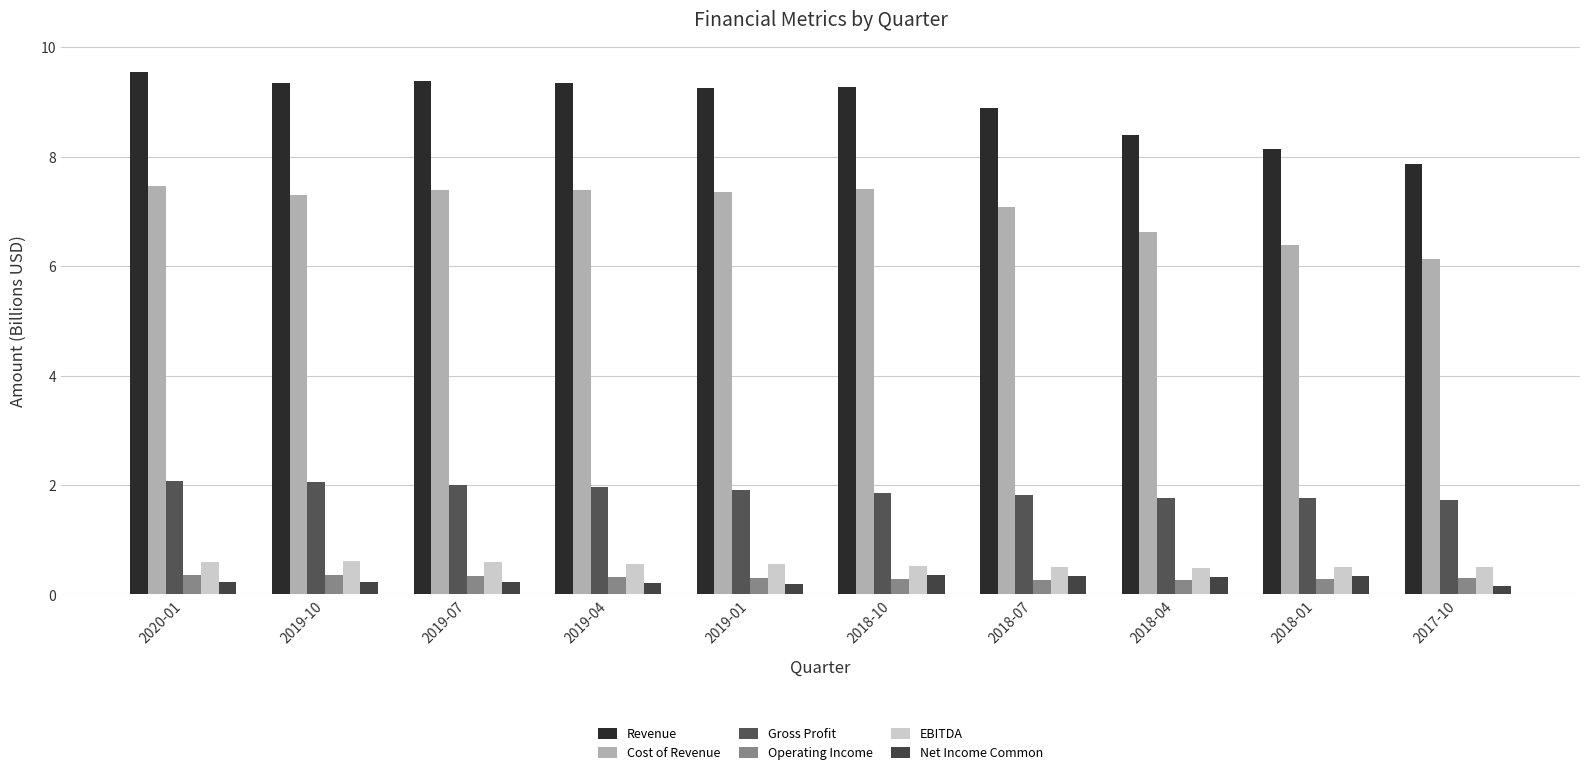

Reading left to right, list all the values displayed in this chart.

Revenue: 9.5	9.3	9.4	9.4	9.3	9.3	8.9	8.4	8.1	7.9
Cost of Revenue: 7.5	7.3	7.4	7.4	7.4	7.4	7.1	6.6	6.4	6.1
Gross Profit: 2.1	2.0	2.0	2.0	1.9	1.9	1.8	1.8	1.8	1.7
Operating Income: 0.3	0.4	0.3	0.3	0.3	0.3	0.3	0.3	0.3	0.3
EBITDA: 0.6	0.6	0.6	0.6	0.5	0.5	0.5	0.5	0.5	0.5
Net Income Common: 0.2	0.2	0.2	0.2	0.2	0.3	0.3	0.3	0.3	0.2